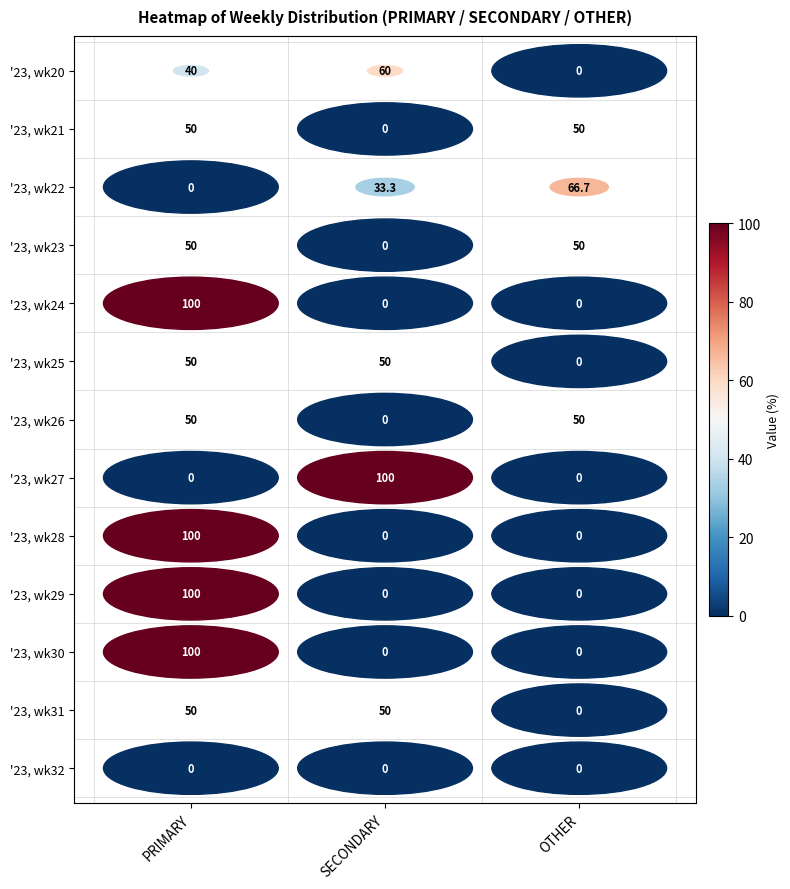

Count the '23, wk29 values in the range 0 to 100.

3